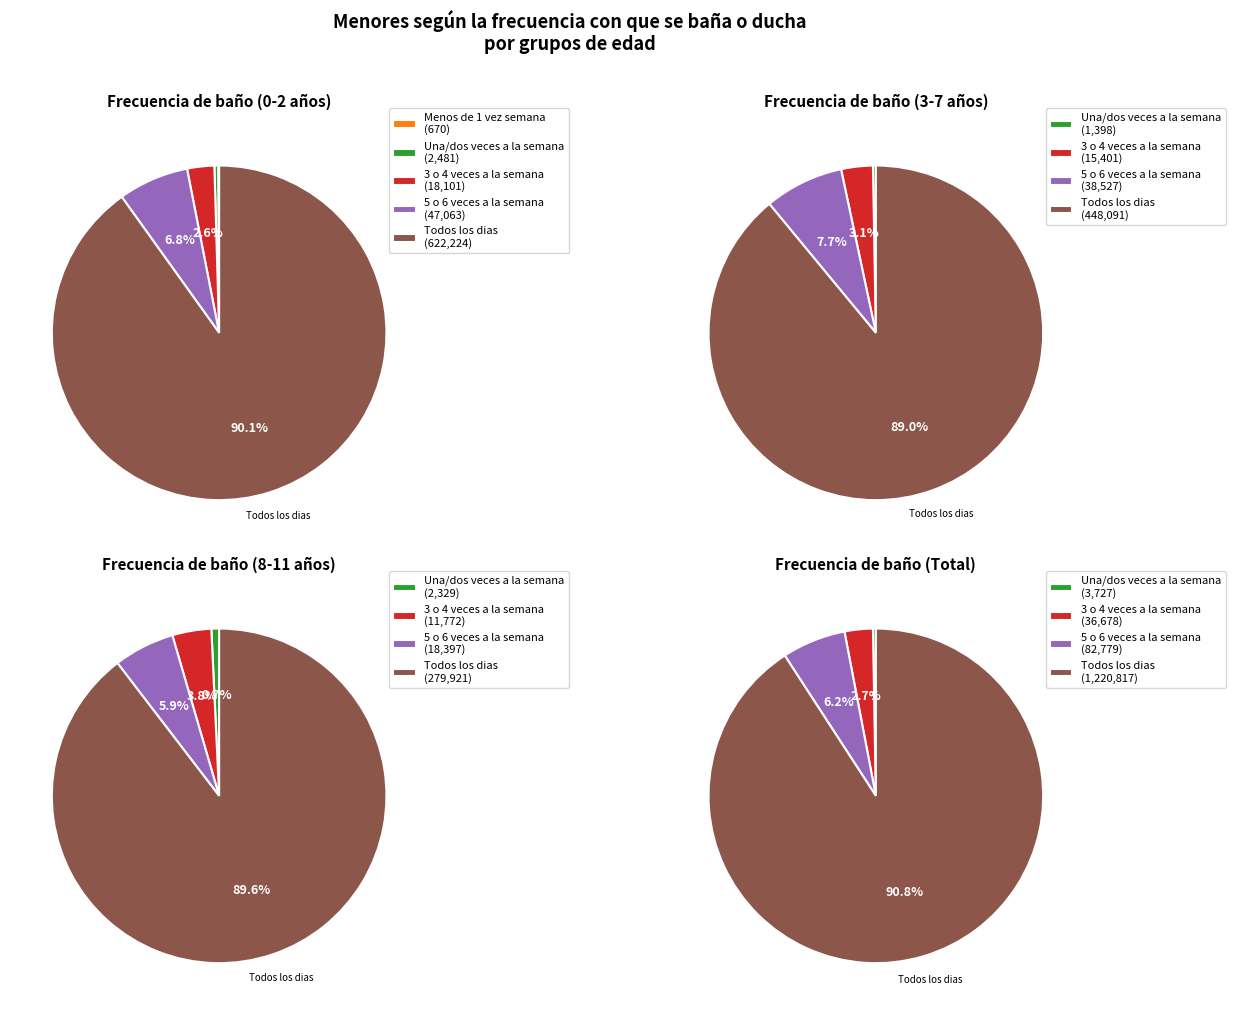

Rank the categories by 5 o 6 veces a la semana value from lowest to highest.

8-11, 3-7, 0-2, Total